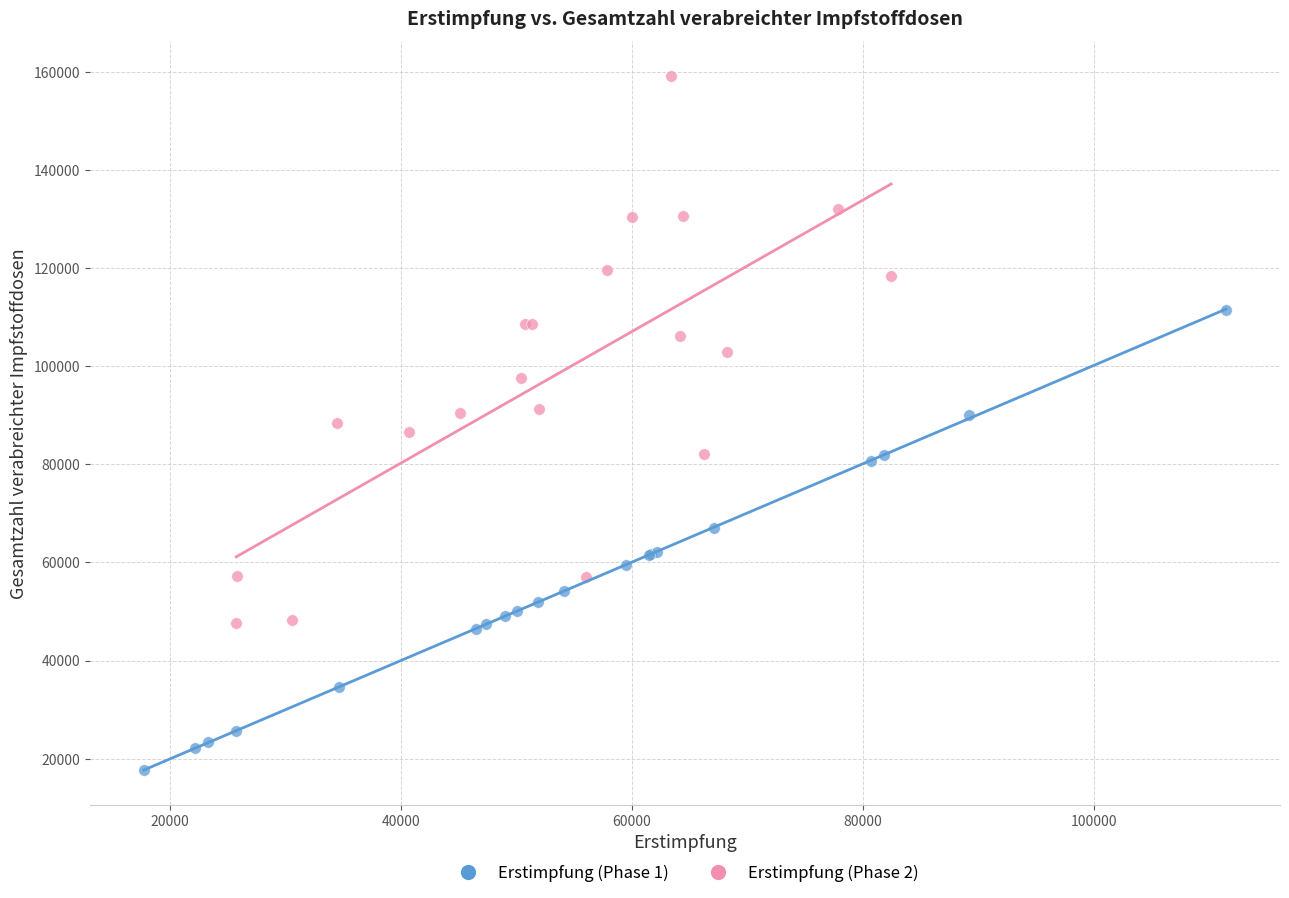

Which series has the widest spread of Y values?

Erstimpfung (Phase 2)